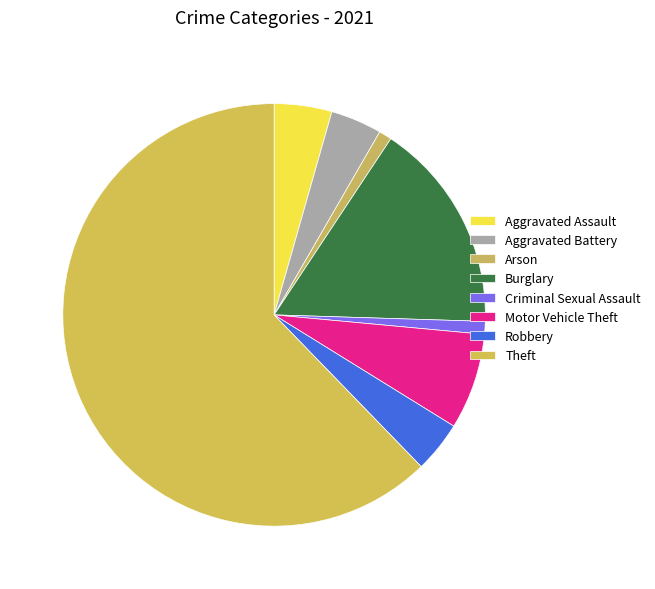

How many slices are in this pie chart?

8